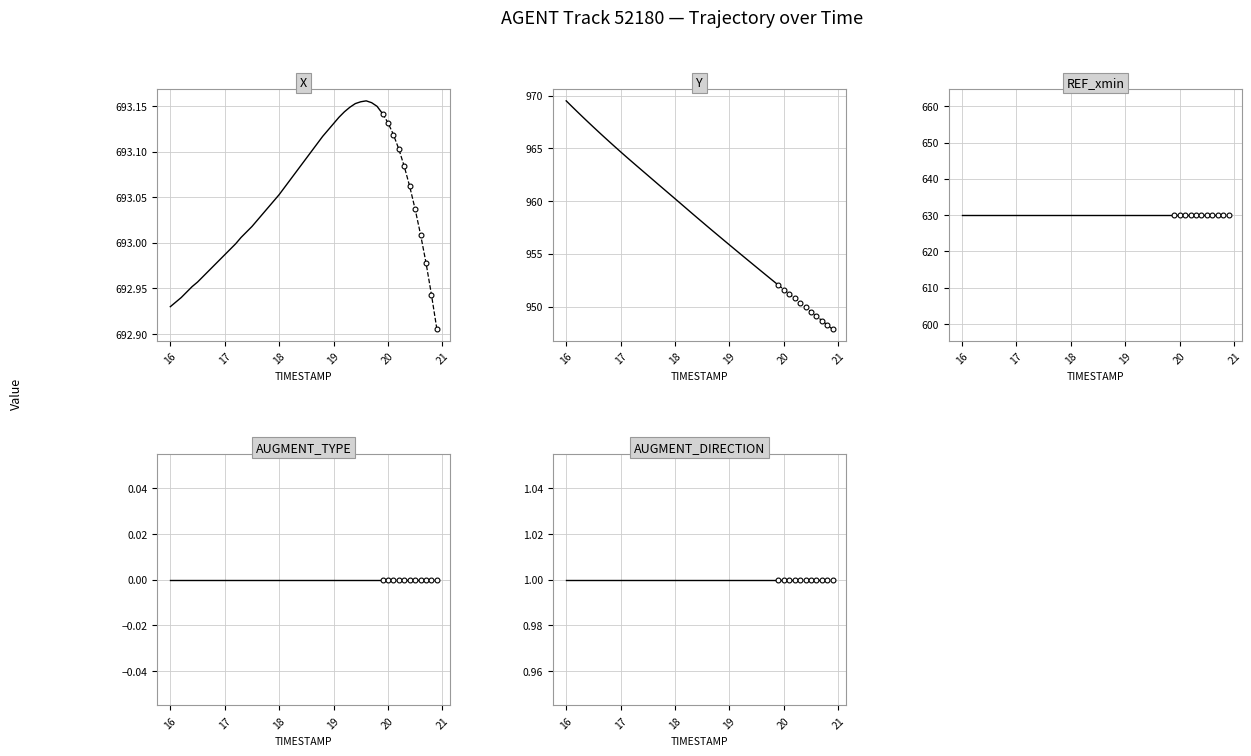

Reading right to left, extract all data points from this chart.

X: 693.1	693.1	693.2	693.2	693.2	693.2	693.1	693.1	693.1	693.1	693.1	693.1	693.1	693.1	693.1	693.1	693.1	693.1	693.1	693.1	693.0	693.0	693.0	693.0	693.0	693.0	693.0	693.0	693.0	693.0	693.0	693.0	693.0	693.0	693.0	693.0	692.9	692.9	692.9	692.9
Y: 952.0	952.4	952.9	953.3	953.7	954.1	954.6	955.0	955.4	955.8	956.3	956.7	957.1	957.6	958.0	958.5	958.9	959.3	959.8	960.2	960.7	961.1	961.5	962.0	962.4	962.9	963.3	963.8	964.2	964.7	965.1	965.6	966.1	966.5	967.0	967.5	968.0	968.5	969.0	969.5
REF_xmin: 630.0	630.0	630.0	630.0	630.0	630.0	630.0	630.0	630.0	630.0	630.0	630.0	630.0	630.0	630.0	630.0	630.0	630.0	630.0	630.0	630.0	630.0	630.0	630.0	630.0	630.0	630.0	630.0	630.0	630.0	630.0	630.0	630.0	630.0	630.0	630.0	630.0	630.0	630.0	630.0
AUGMENT_TYPE: 0.0	0.0	0.0	0.0	0.0	0.0	0.0	0.0	0.0	0.0	0.0	0.0	0.0	0.0	0.0	0.0	0.0	0.0	0.0	0.0	0.0	0.0	0.0	0.0	0.0	0.0	0.0	0.0	0.0	0.0	0.0	0.0	0.0	0.0	0.0	0.0	0.0	0.0	0.0	0.0
AUGMENT_DIRECTION: 1.0	1.0	1.0	1.0	1.0	1.0	1.0	1.0	1.0	1.0	1.0	1.0	1.0	1.0	1.0	1.0	1.0	1.0	1.0	1.0	1.0	1.0	1.0	1.0	1.0	1.0	1.0	1.0	1.0	1.0	1.0	1.0	1.0	1.0	1.0	1.0	1.0	1.0	1.0	1.0